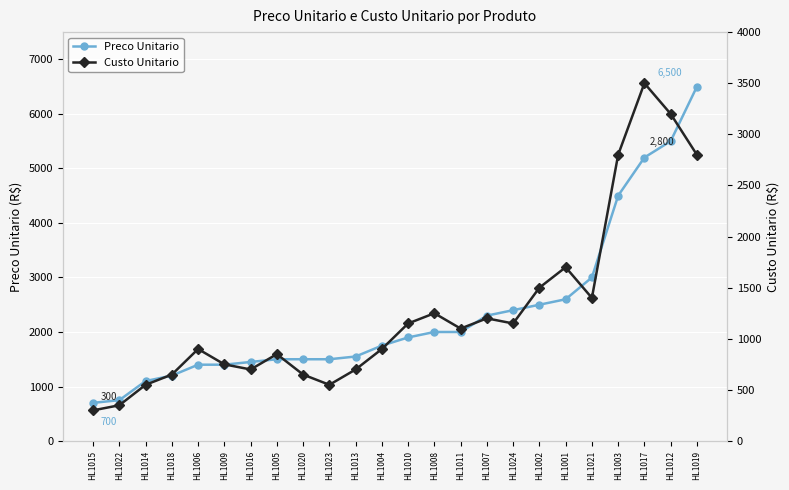

What is the label of the 15th point from the left?

HL1011